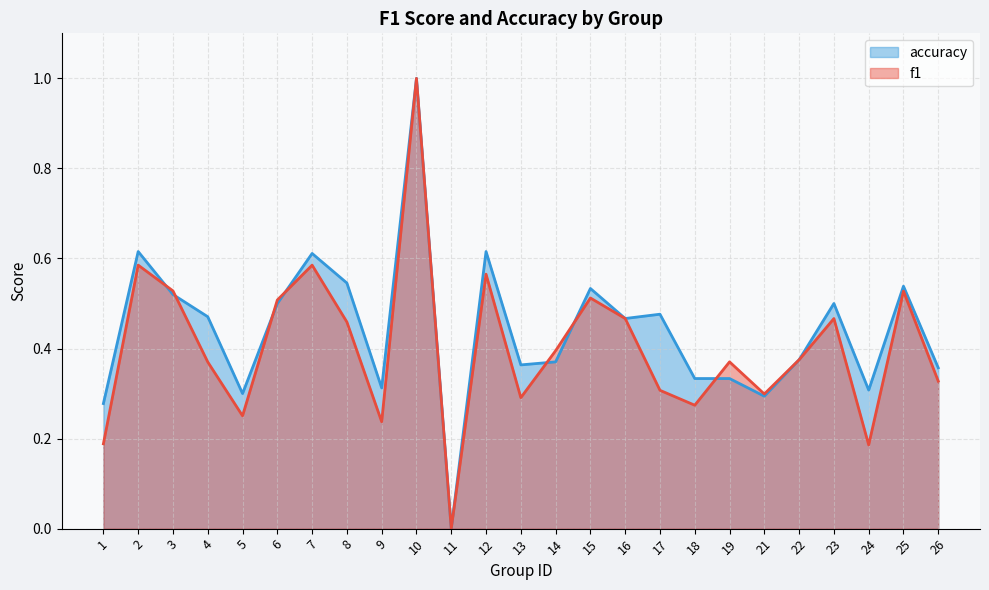

What is the total value across all series at 12?

1.2